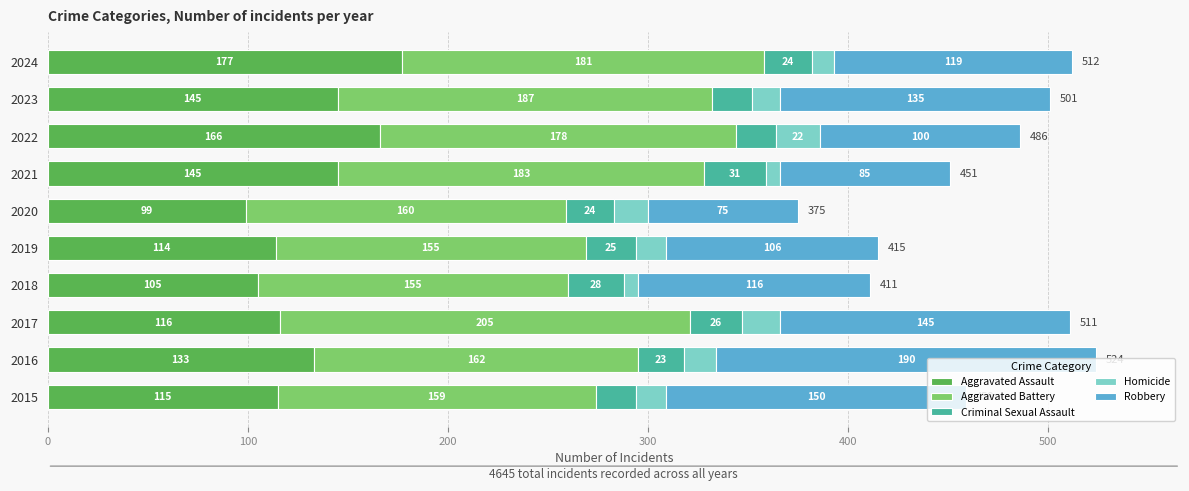

At which category is the sum across all series the highest?

2016